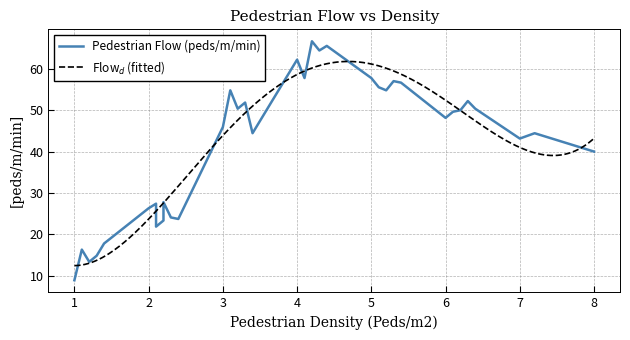

What is the smallest value displayed?

8.9